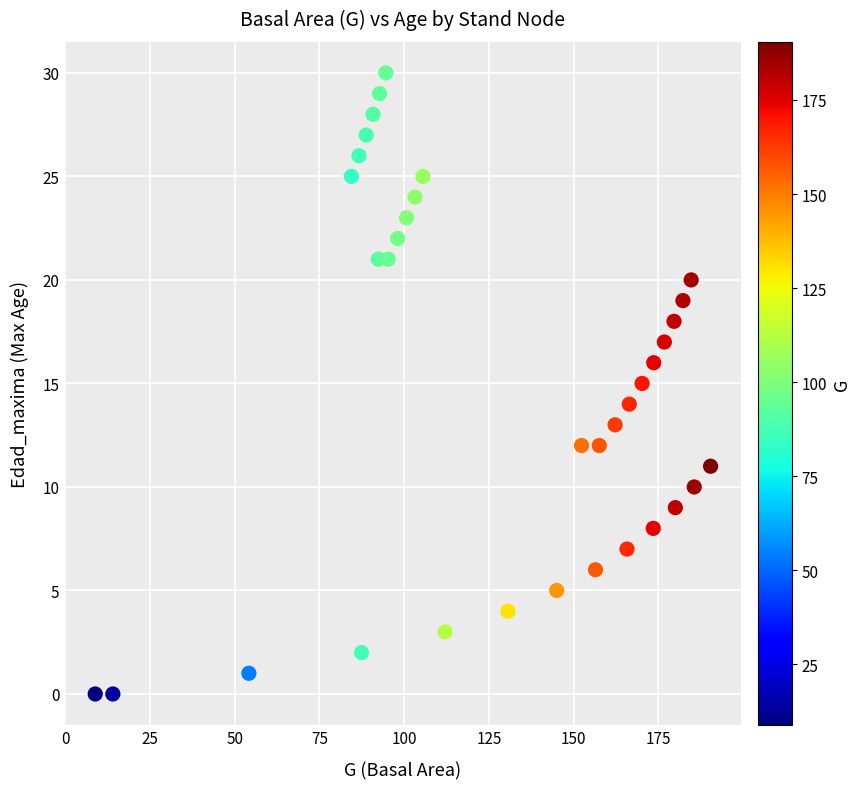

What is the range of Y values (max minus min)?

30